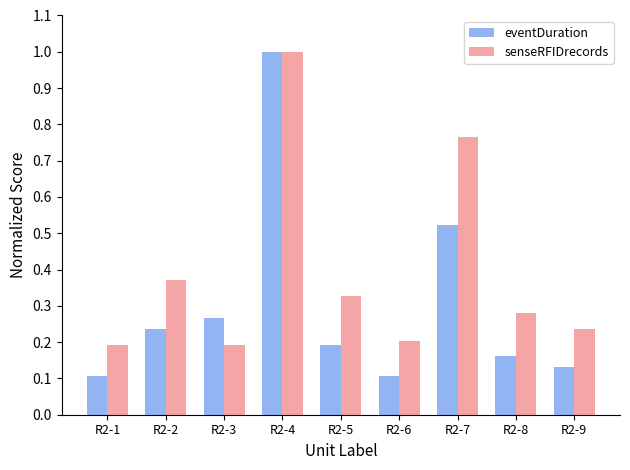

Which series has the largest range (max minus min)?

eventDuration